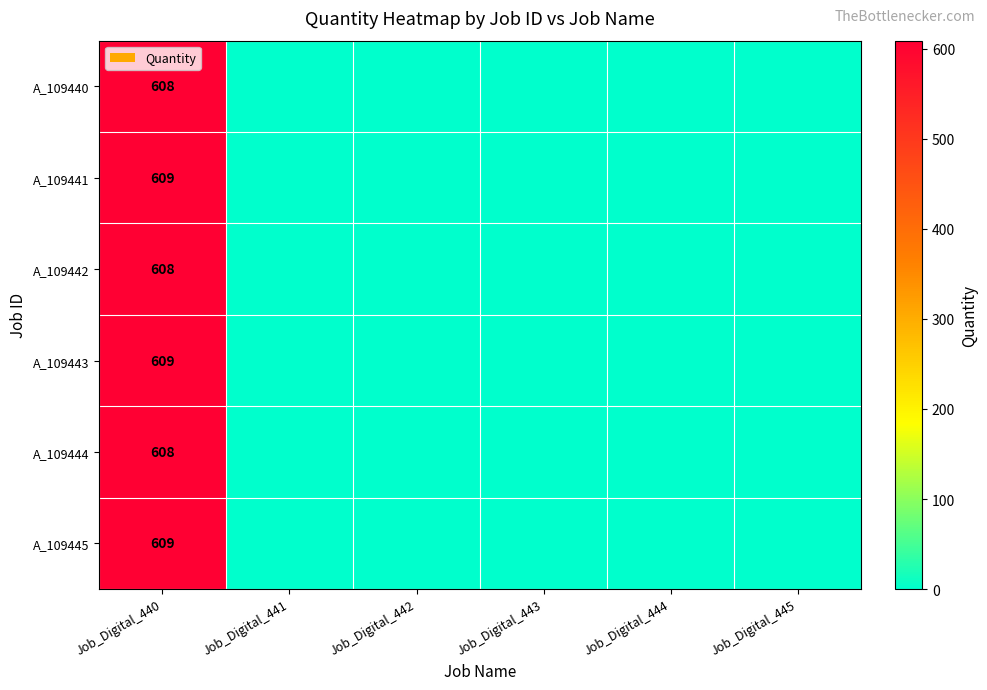

Count the number of data series in this chart.

6